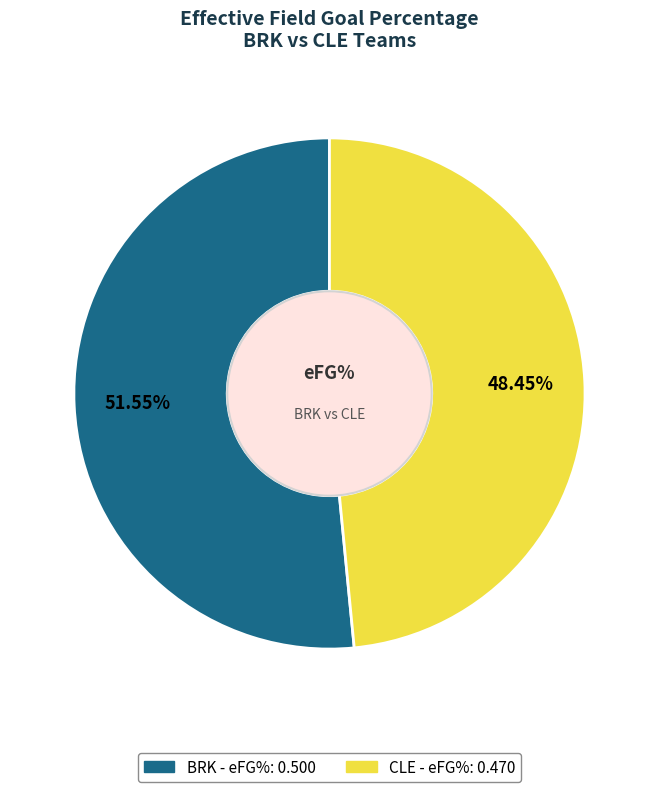

What is the total percentage of BRK and CLE?

100.0%